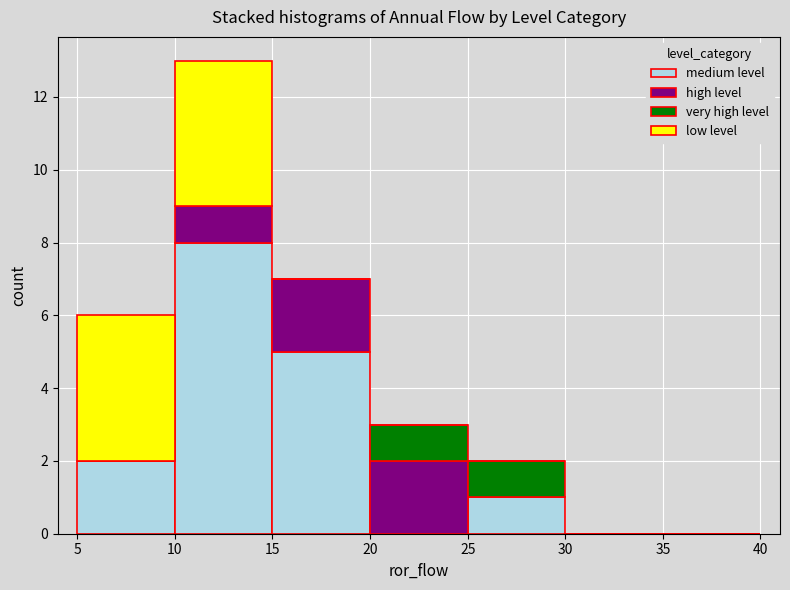

What is the total height of the stacked bar covering 20 to 25 on the x-axis? The values are not printed on the chart, so give them approximately, as read against the axis.

3